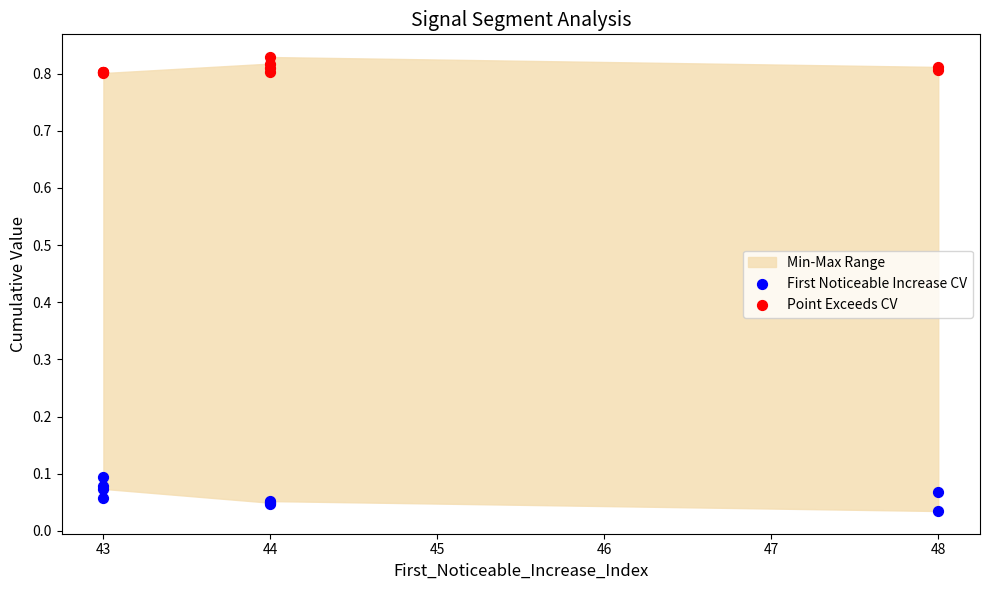

Which series contains the highest Y value?

Point Exceeds CV